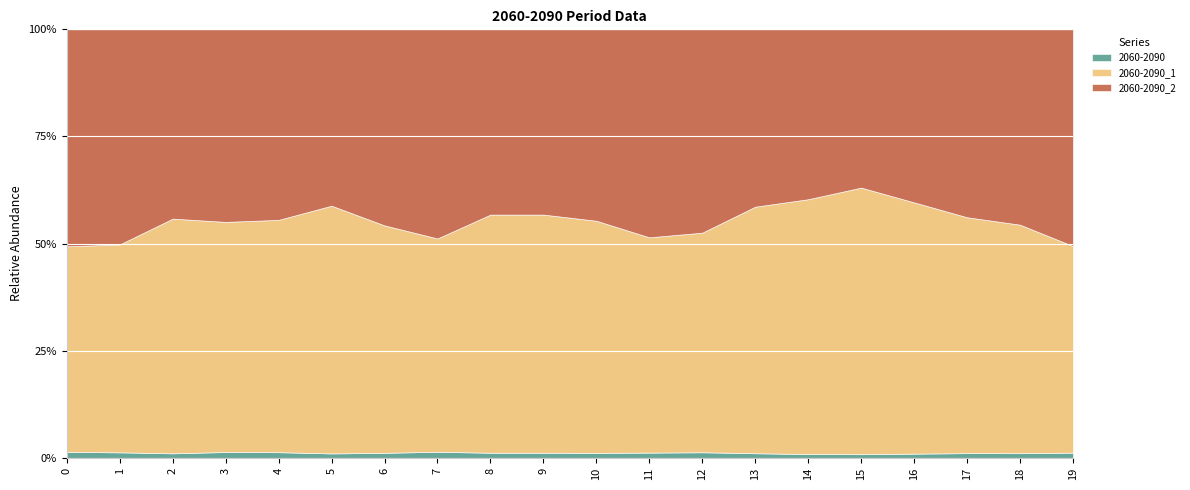

True or false: 2060-2090 has a value of 1.2 at 11.

True